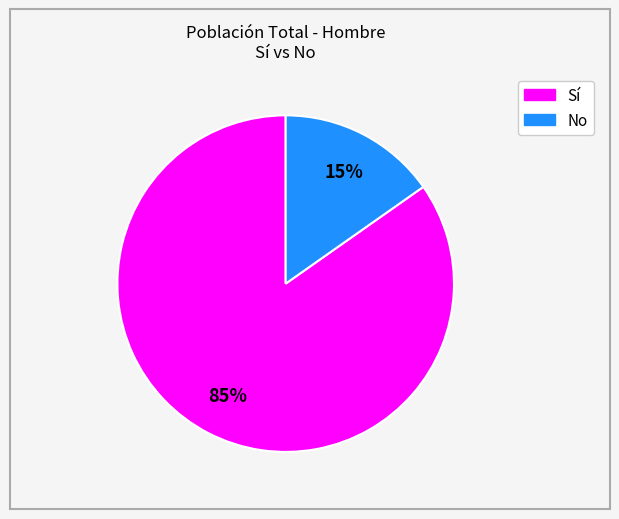

Is there any slice that represents more than half of the pie?

Yes